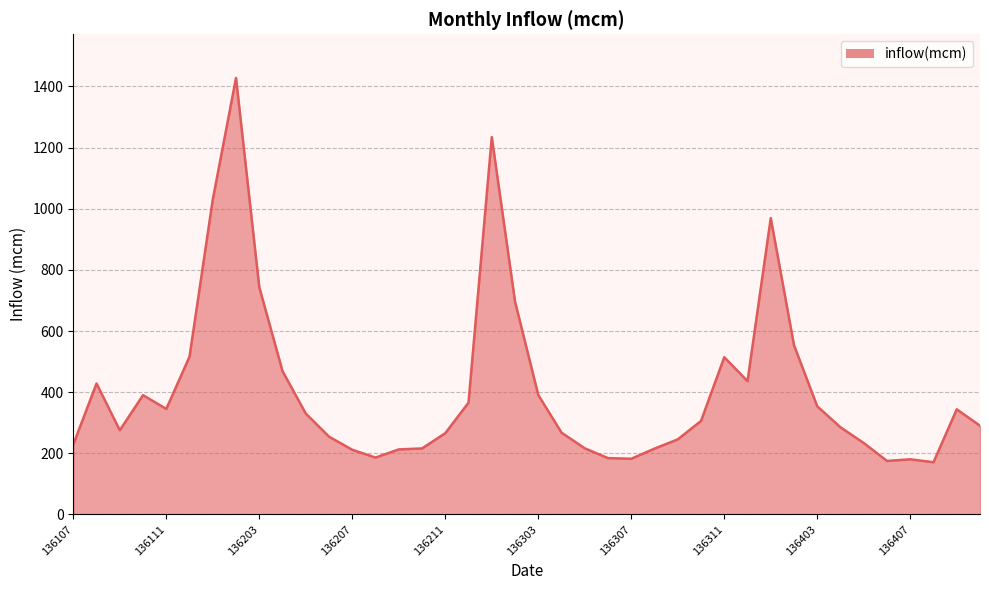

What is the greatest value displayed?

1427.7